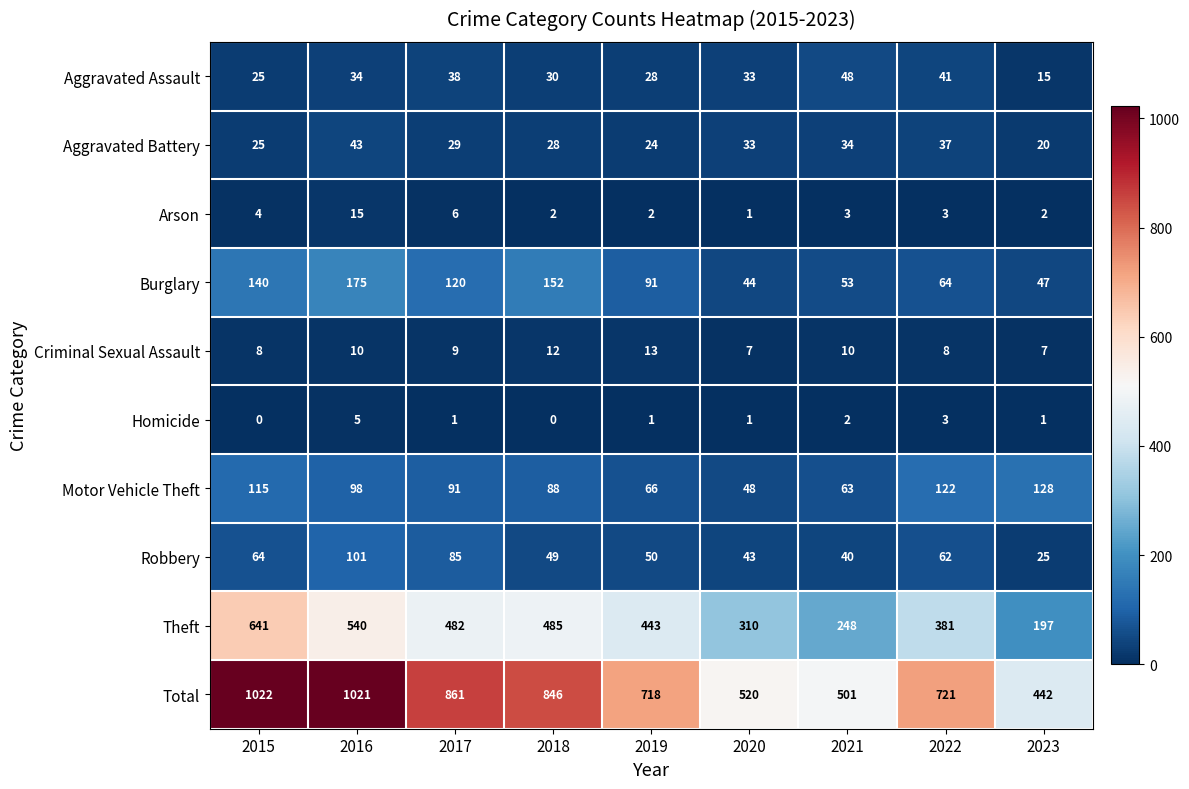

What is the maximum value shown in the chart?

1022